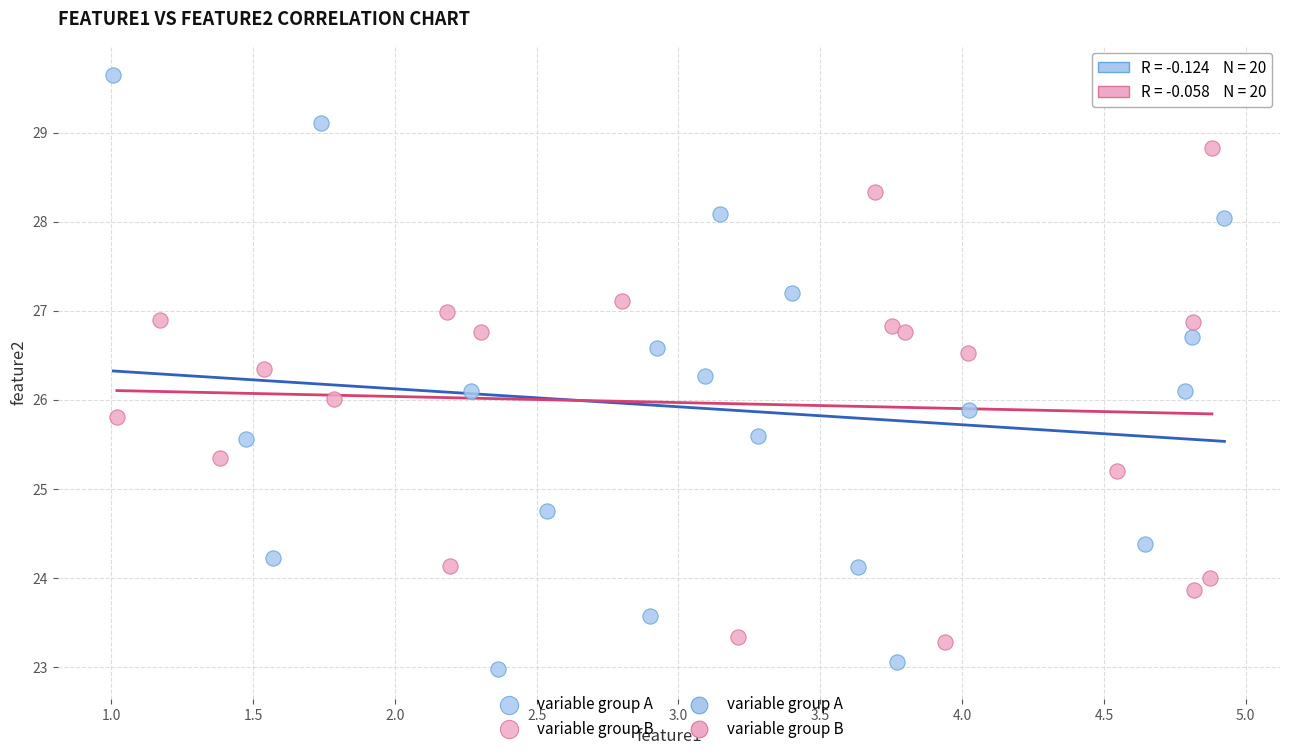

Which series has the largest Y range (max minus min)?

variable group A